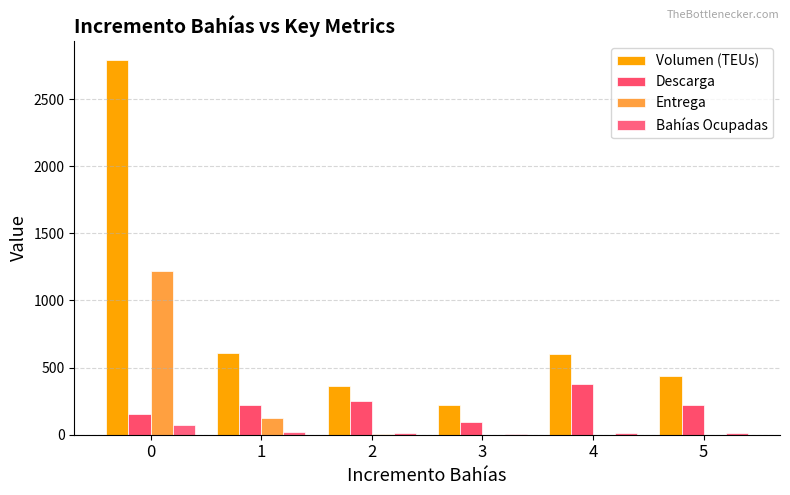

What is the value of the Volumen (TEUs) bar at the 1st from the left?

2791